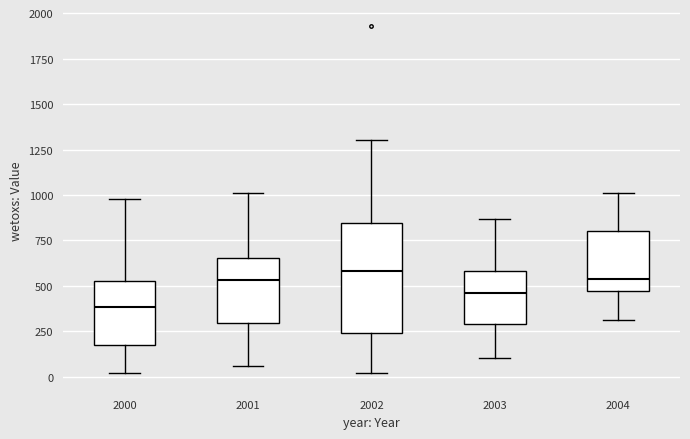

Reading left to right, transcribe this box plot: for each box, give where its median line is, the range the box spans, and where its two whiskers end, as read against the y-axis. The values are not printed on the chart, so give them approximately, as read against the axis.

2000: median 400, box 150 to 550, whiskers 0 to 1000
2001: median 550, box 300 to 650, whiskers 50 to 1000
2002: median 600, box 250 to 850, whiskers 0 to 1300
2003: median 450, box 300 to 600, whiskers 100 to 850
2004: median 550, box 450 to 800, whiskers 300 to 1000